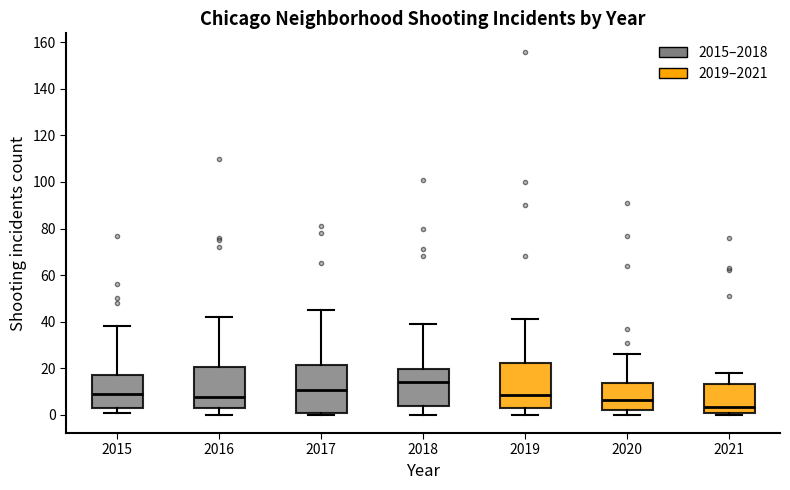

Reading left to right, transcribe this box plot: for each box, give where its median line is, the range the box spans, and where its two whiskers end, as read against the y-axis. The values are not printed on the chart, so give them approximately, as read against the axis.

2015: median 10, box 2 to 18, whiskers 2 (just below the box's lower edge) to 38
2016: median 8, box 4 to 20, whiskers 0 to 42
2017: median 10, box 2 to 22, whiskers 0 to 46
2018: median 14, box 4 to 20, whiskers 0 to 40
2019: median 8, box 2 to 22, whiskers 0 to 42
2020: median 6, box 2 to 14, whiskers 0 to 26
2021: median 4, box 2 to 14, whiskers 0 to 18